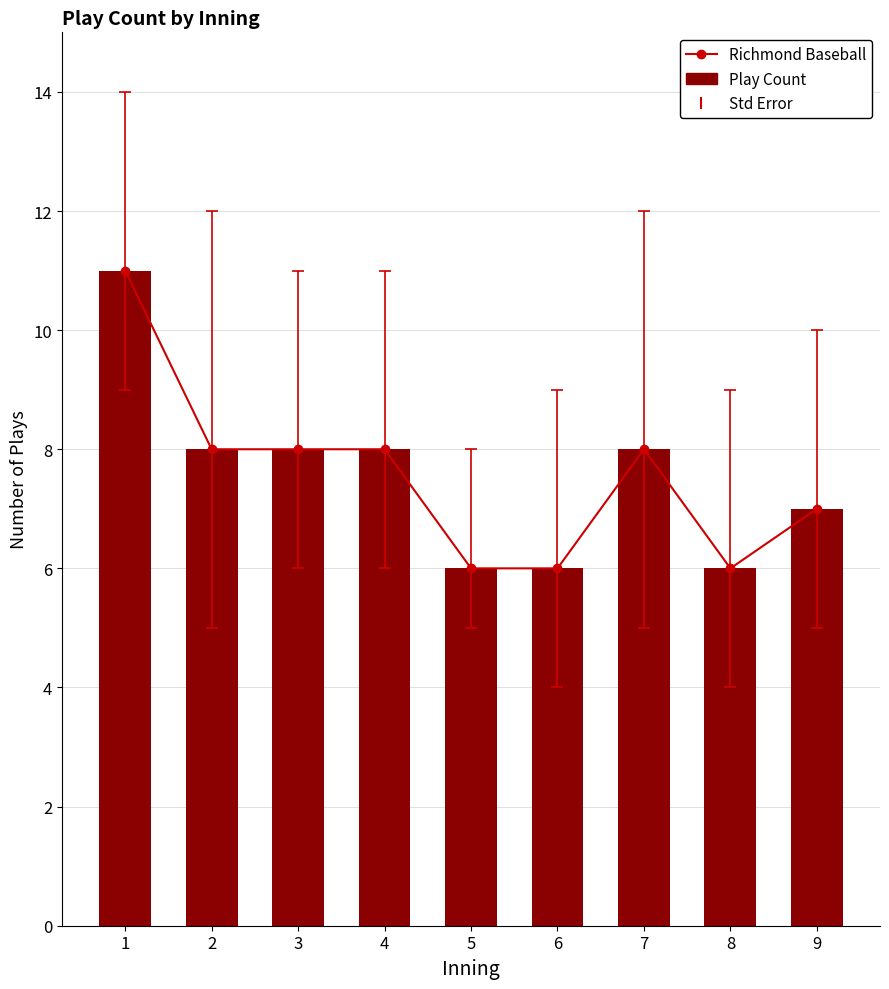

Reading left to right, extract all data points from this chart.

Richmond Baseball: 1=11	2=8	3=8	4=8	5=6	6=6	7=8	8=6	9=7
Play Count: 1=11	2=8	3=8	4=8	5=6	6=6	7=8	8=6	9=7